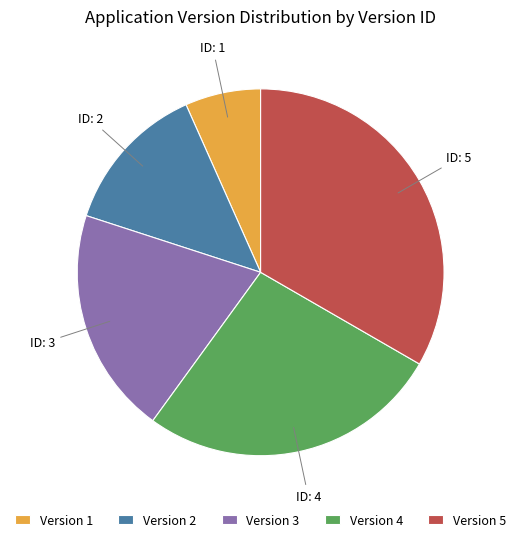

How many slices are in this pie chart?

5